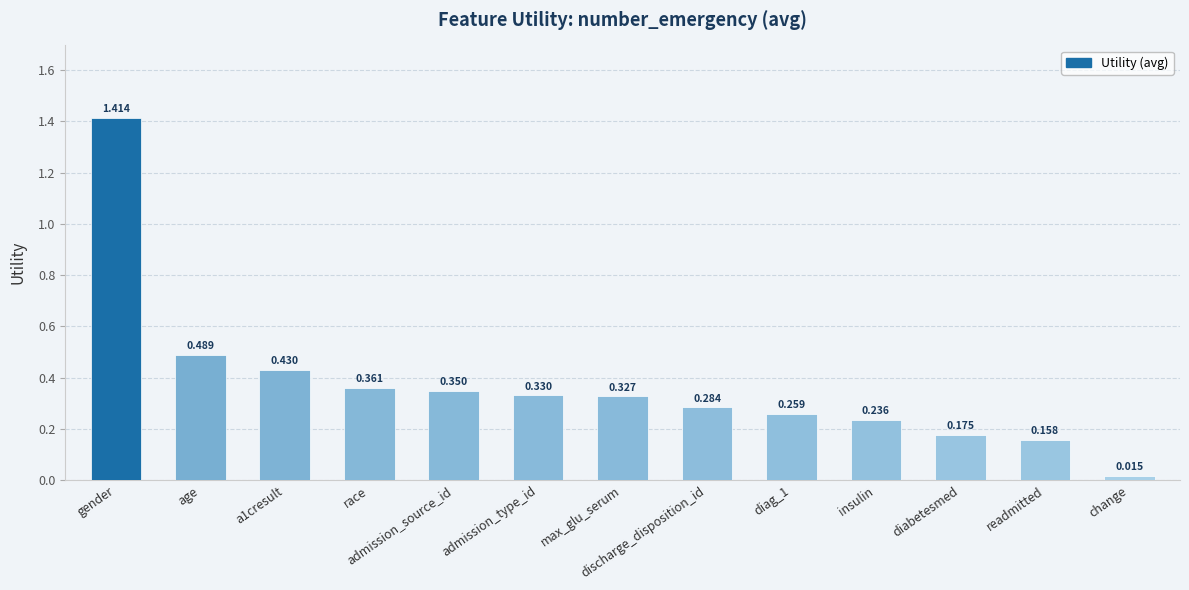

Where is the data nearest to the value 0?

change